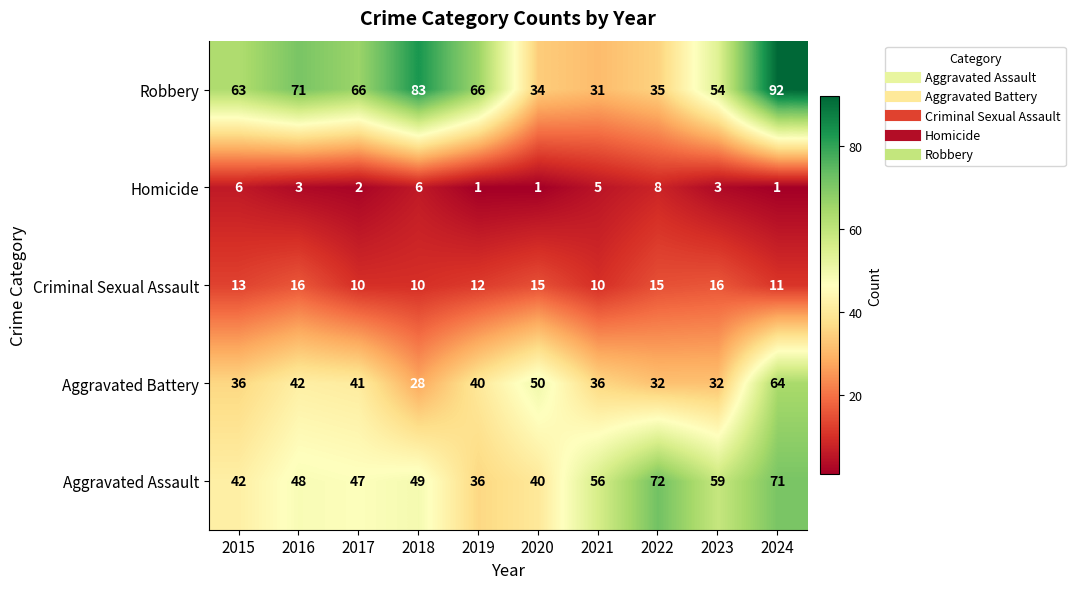

At which category is the sum across all series the highest?

2024